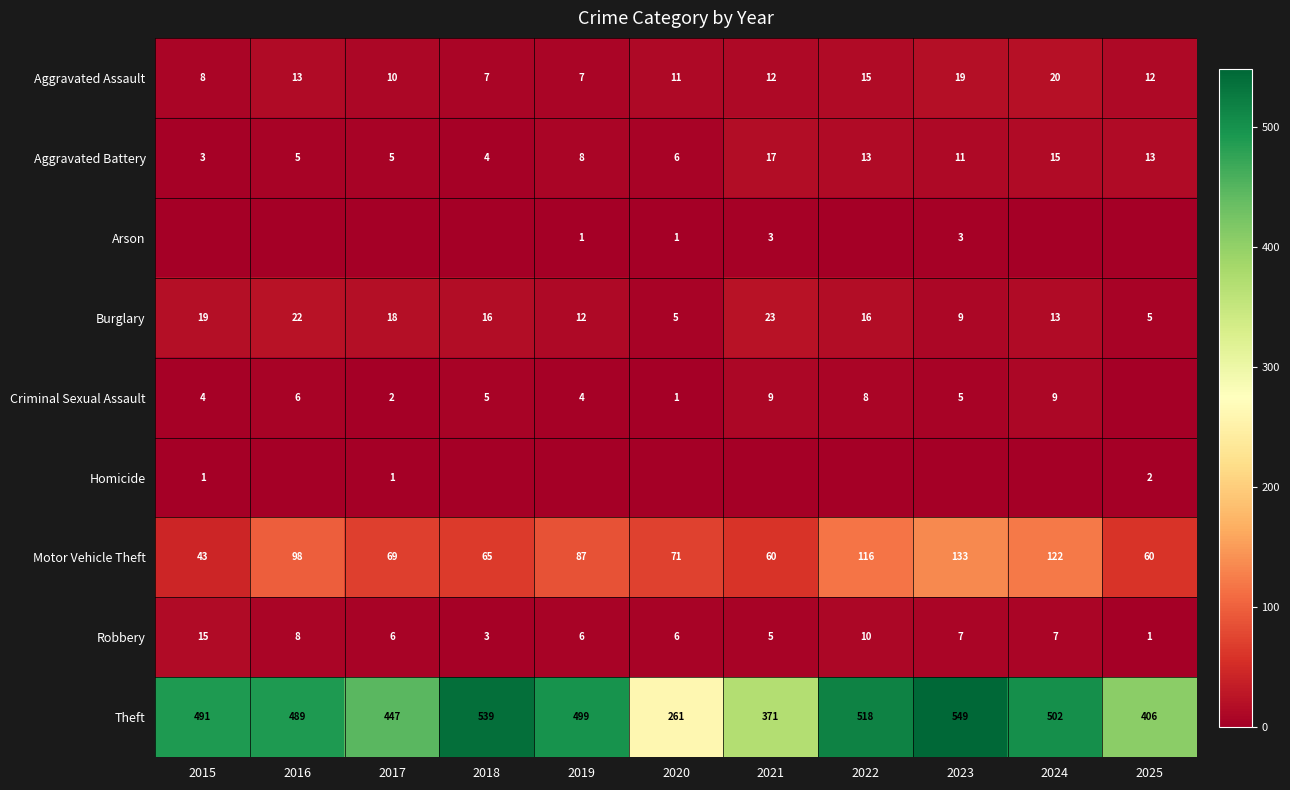

The Aggravated Assault series shows 8 at 2016. True or false?

False